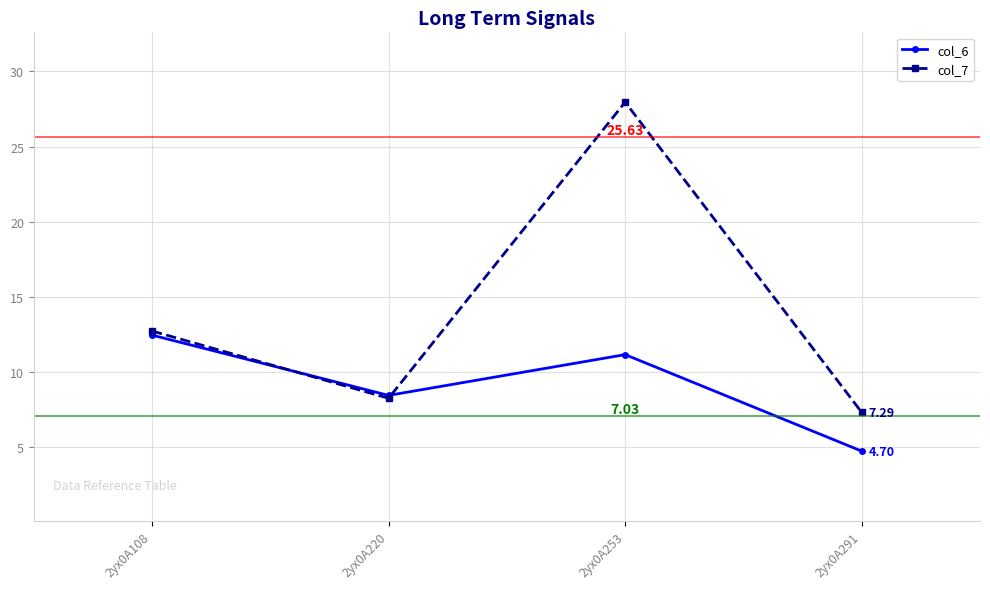

At how many categories does at least one series exceed 23?

1